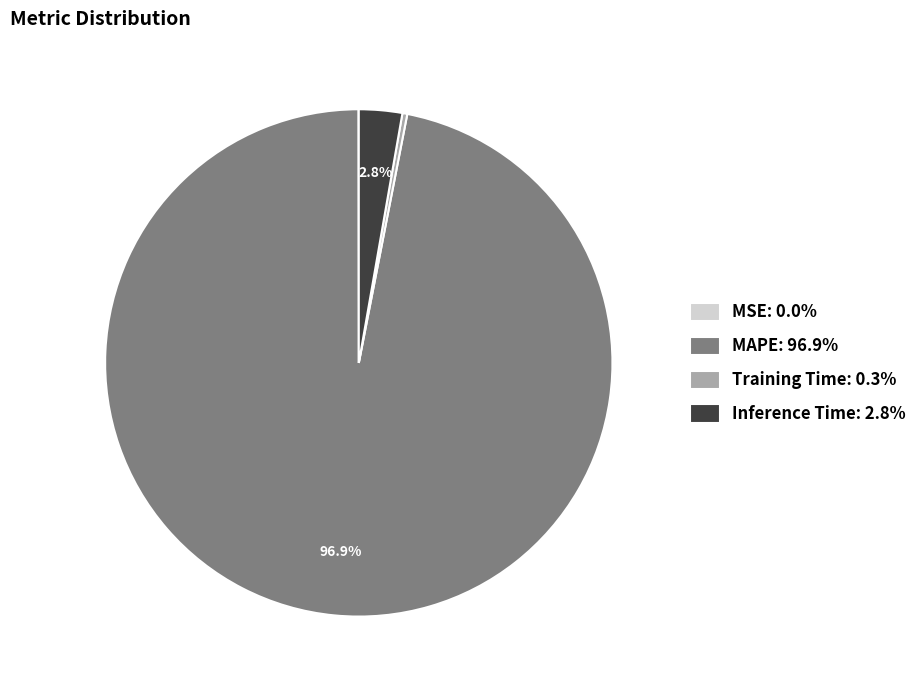

What is the largest slice in the pie chart?

MAPE